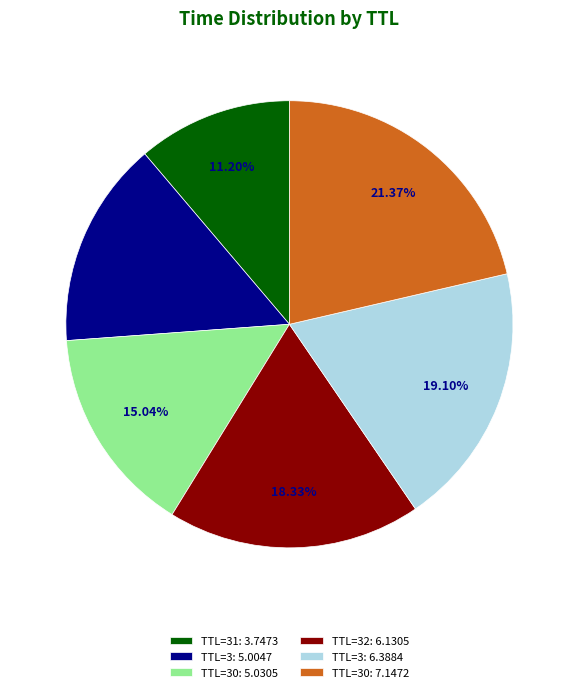

What is the ratio of the value at TTL=30: 5.0305 to the value at TTL=3: 5.0047?

1.0